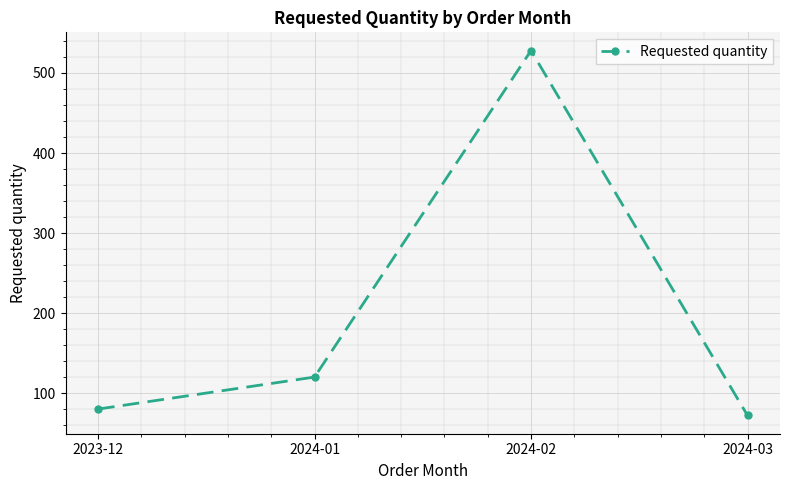

Does the chart display data point markers on the line(s)?

Yes